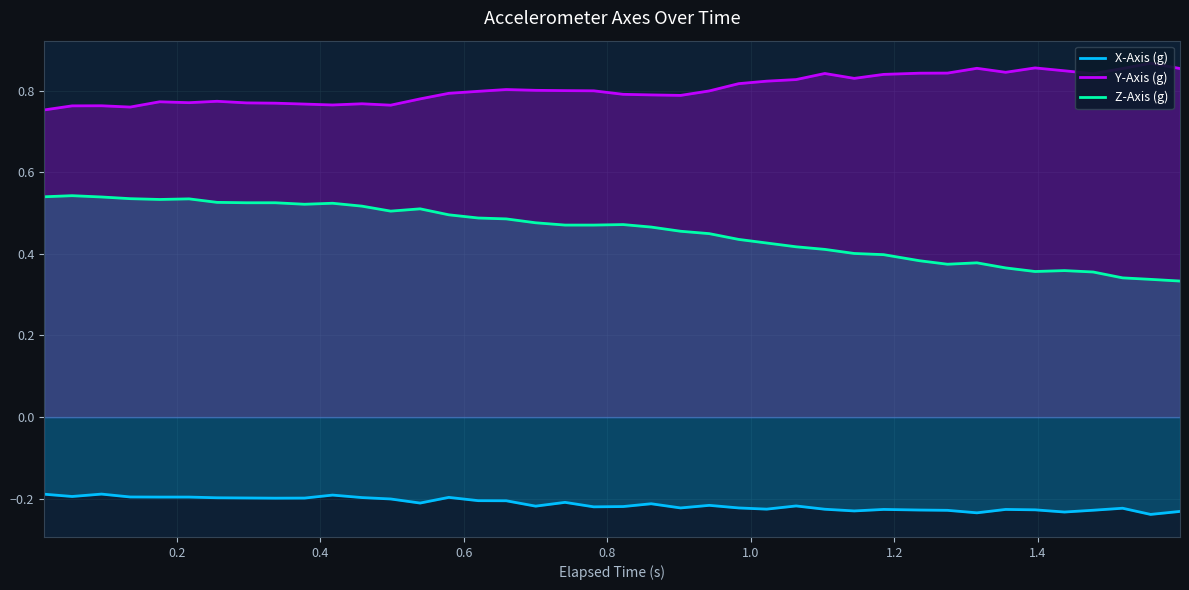

True or false: X-Axis (g) and Z-Axis (g) intersect in this chart.

False